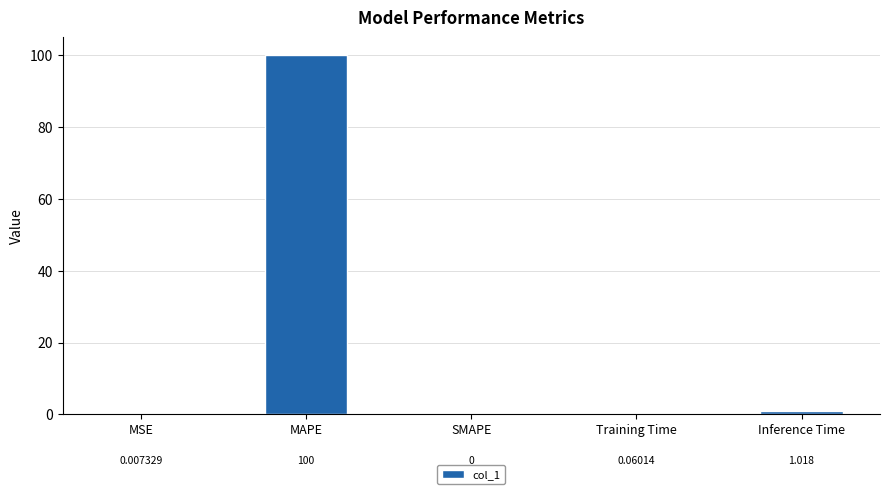

What is the sum of all values?

101.1